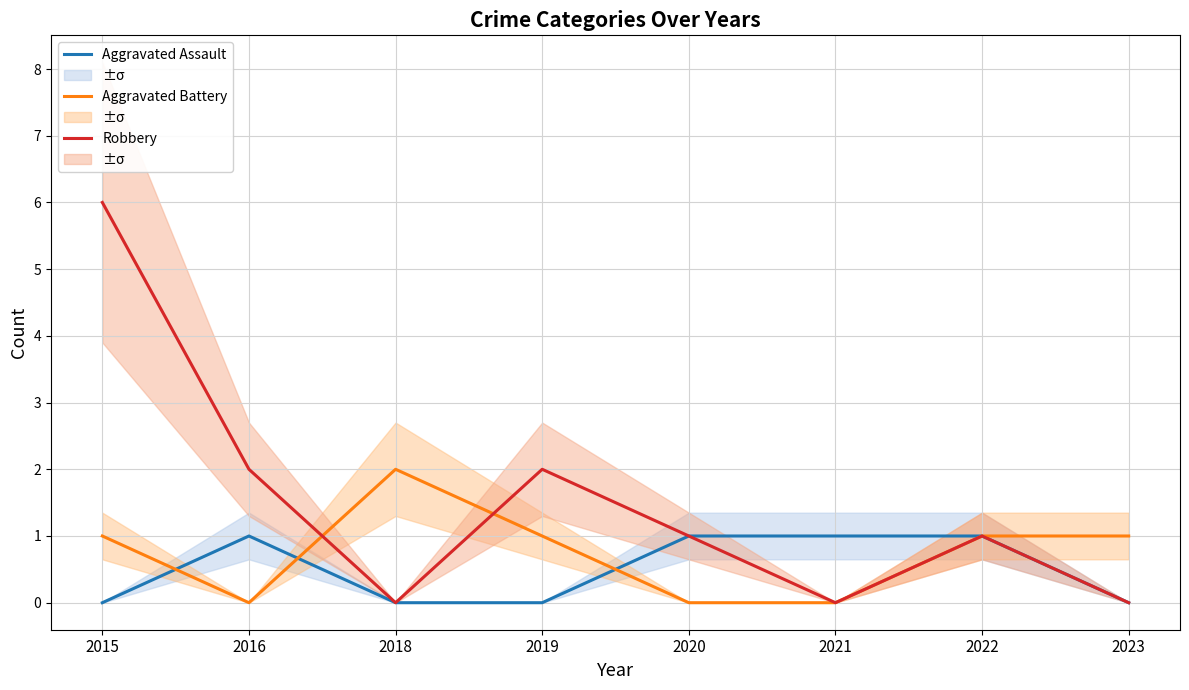

Between which two adjacent categories do Robbery and Aggravated Battery first intersect?

2016 and 2018